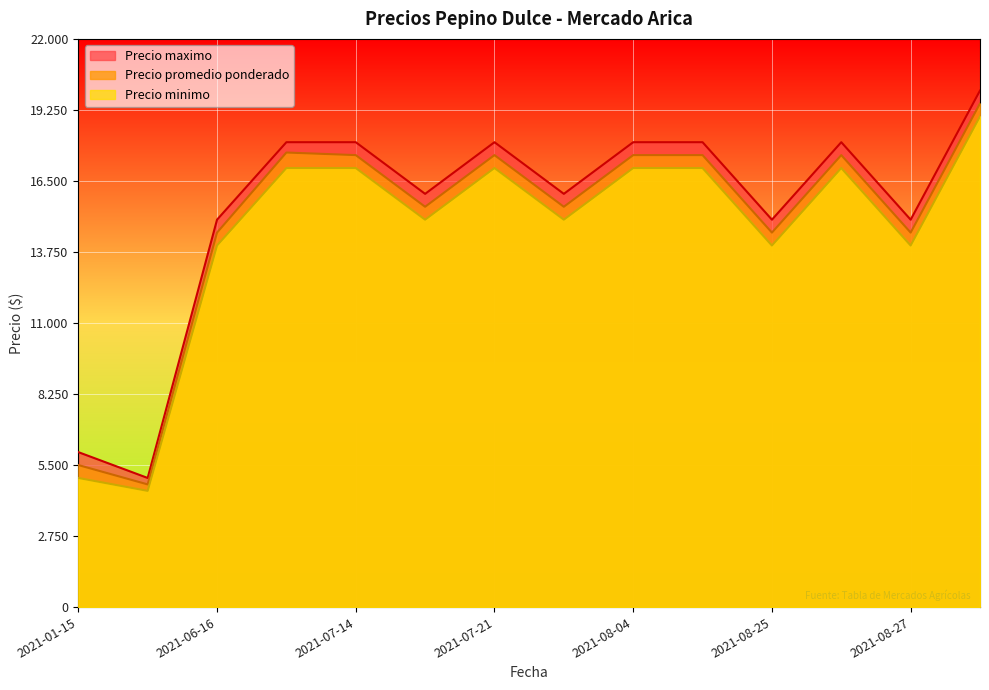

True or false: Precio minimo and Precio promedio ponderado intersect in this chart.

False